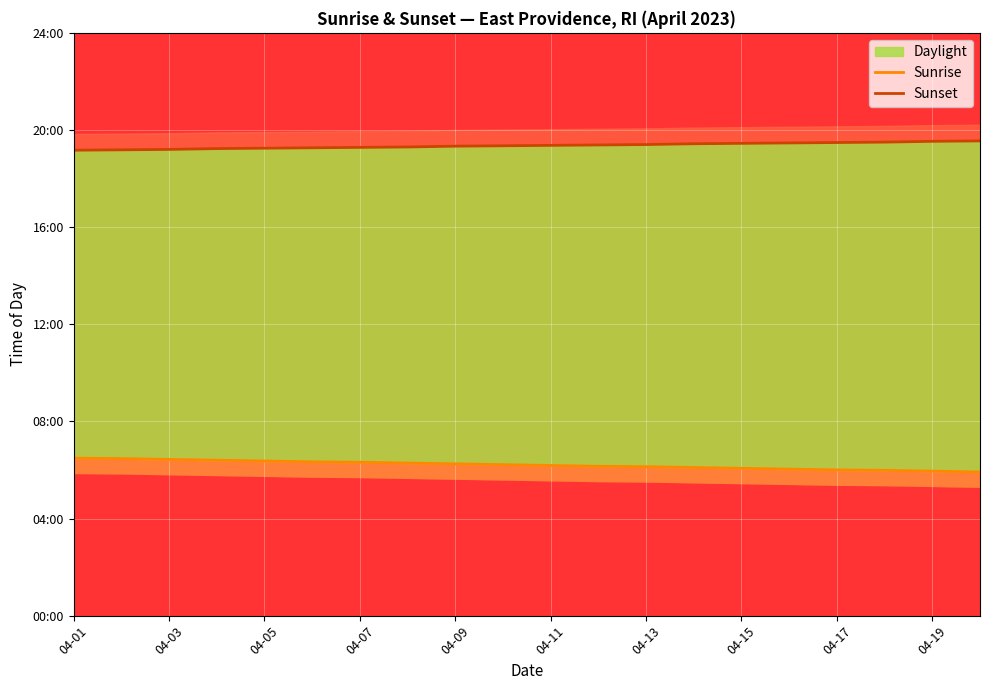

What is the average value of the Sunrise series?

372